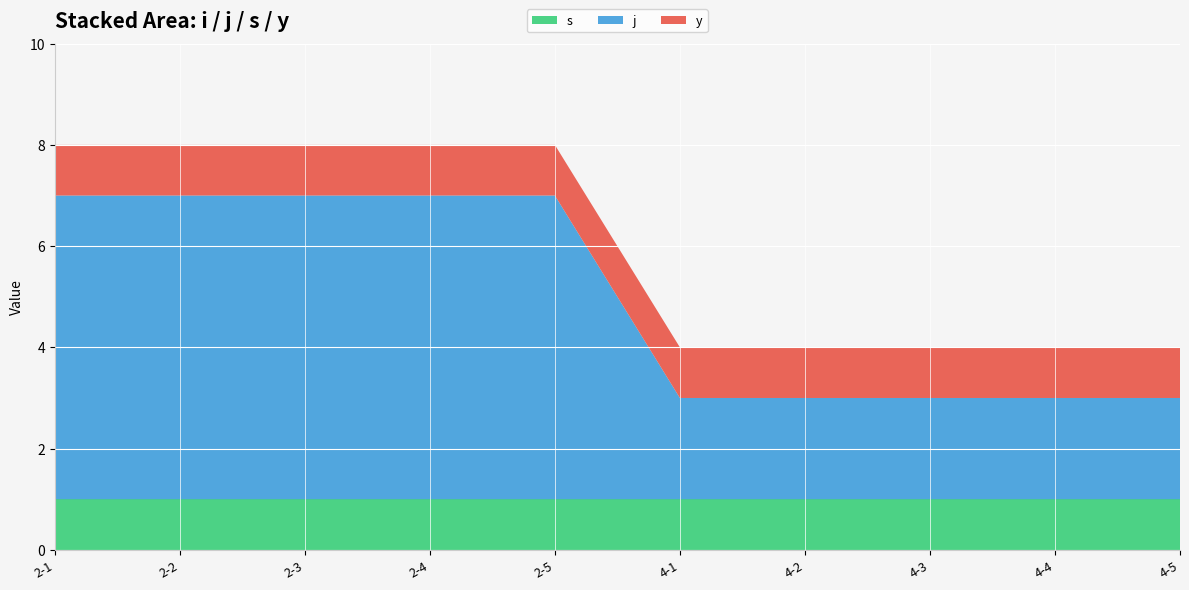

Reading left to right, transcribe all the data shown in this chart.

s: 2-1=1	2-2=1	2-3=1	2-4=1	2-5=1	4-1=1	4-2=1	4-3=1	4-4=1	4-5=1
j: 2-1=6	2-2=6	2-3=6	2-4=6	2-5=6	4-1=2	4-2=2	4-3=2	4-4=2	4-5=2
y: 2-1=1	2-2=1	2-3=1	2-4=1	2-5=1	4-1=1	4-2=1	4-3=1	4-4=1	4-5=1